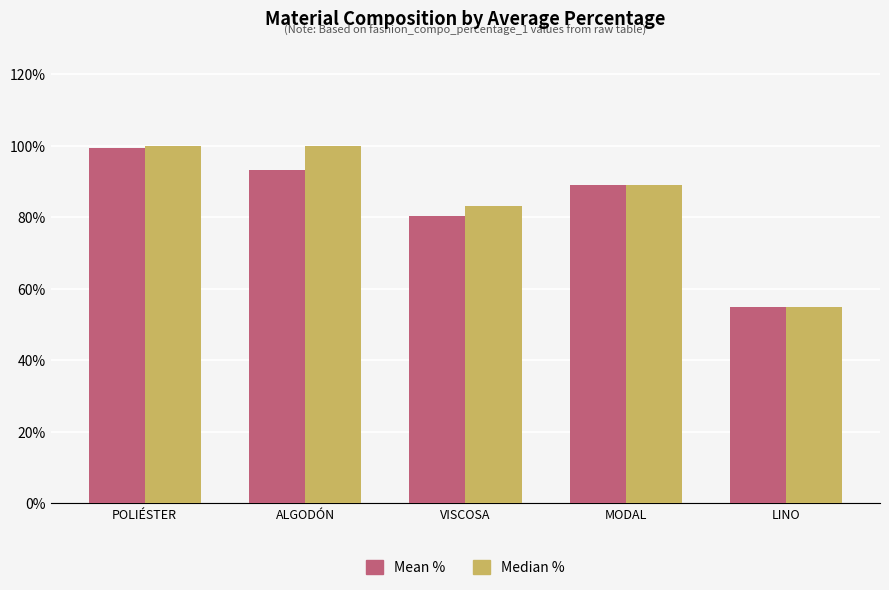

Reading right to left, list all the values displayed in this chart.

Mean %: LINO=55.0	MODAL=89.0	VISCOSA=80.3	ALGODÓN=93.1	POLIÉSTER=99.4
Median %: LINO=55.0	MODAL=89.0	VISCOSA=83.0	ALGODÓN=100.0	POLIÉSTER=100.0